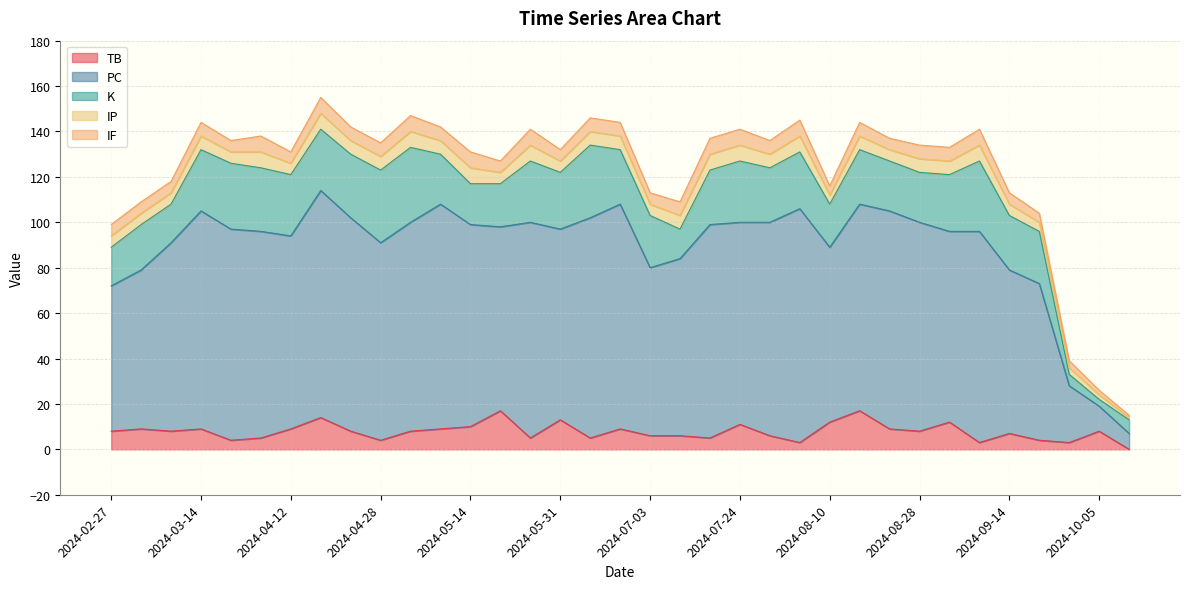

Rank the series at 2024-05-20 from lowest to highest value.

IP, IF, TB, K, PC